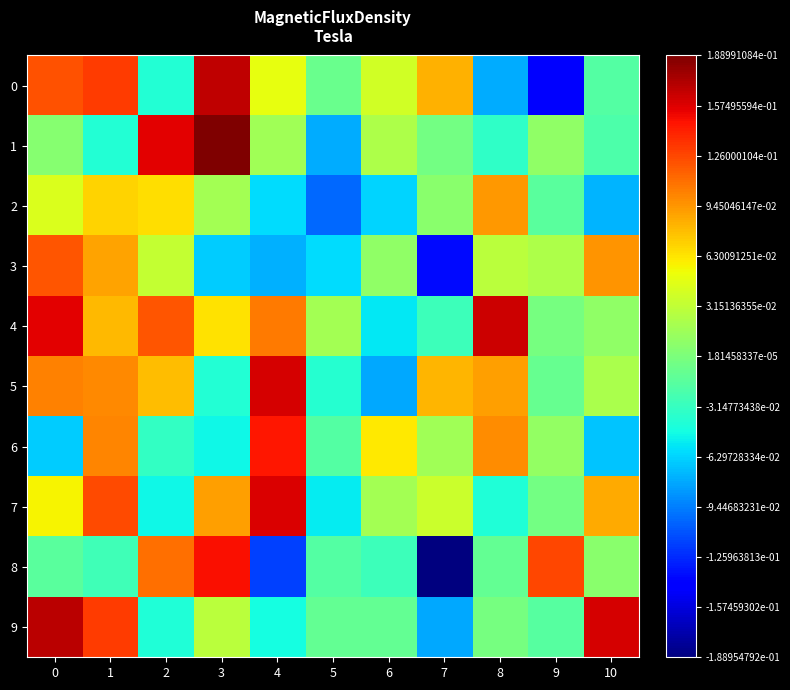

Reading right to left, what are all the values shown in this chart?

0: 10=-0.0	9=-0.1	8=-0.1	7=0.1	6=0.0	5=-0.0	4=0.0	3=0.2	2=-0.0	1=0.1	0=0.1
1: 10=-0.0	9=0.0	8=-0.0	7=-0.0	6=0.0	5=-0.1	4=0.0	3=0.2	2=0.2	1=-0.0	0=0.0
2: 10=-0.1	9=-0.0	8=0.1	7=0.0	6=-0.1	5=-0.1	4=-0.1	3=0.0	2=0.1	1=0.1	0=0.0
3: 10=0.1	9=0.0	8=0.0	7=-0.1	6=0.0	5=-0.1	4=-0.1	3=-0.1	2=0.0	1=0.1	0=0.1
4: 10=0.0	9=-0.0	8=0.2	7=-0.0	6=-0.1	5=0.0	4=0.1	3=0.1	2=0.1	1=0.1	0=0.2
5: 10=0.0	9=-0.0	8=0.1	7=0.1	6=-0.1	5=-0.0	4=0.2	3=-0.0	2=0.1	1=0.1	0=0.1
6: 10=-0.1	9=0.0	8=0.1	7=0.0	6=0.1	5=-0.0	4=0.1	3=-0.0	2=-0.0	1=0.1	0=-0.1
7: 10=0.1	9=-0.0	8=-0.0	7=0.0	6=0.0	5=-0.1	4=0.2	3=0.1	2=-0.0	1=0.1	0=0.1
8: 10=0.0	9=0.1	8=-0.0	7=-0.2	6=-0.0	5=-0.0	4=-0.1	3=0.1	2=0.1	1=-0.0	0=-0.0
9: 10=0.2	9=-0.0	8=-0.0	7=-0.1	6=-0.0	5=-0.0	4=-0.0	3=0.0	2=-0.0	1=0.1	0=0.2